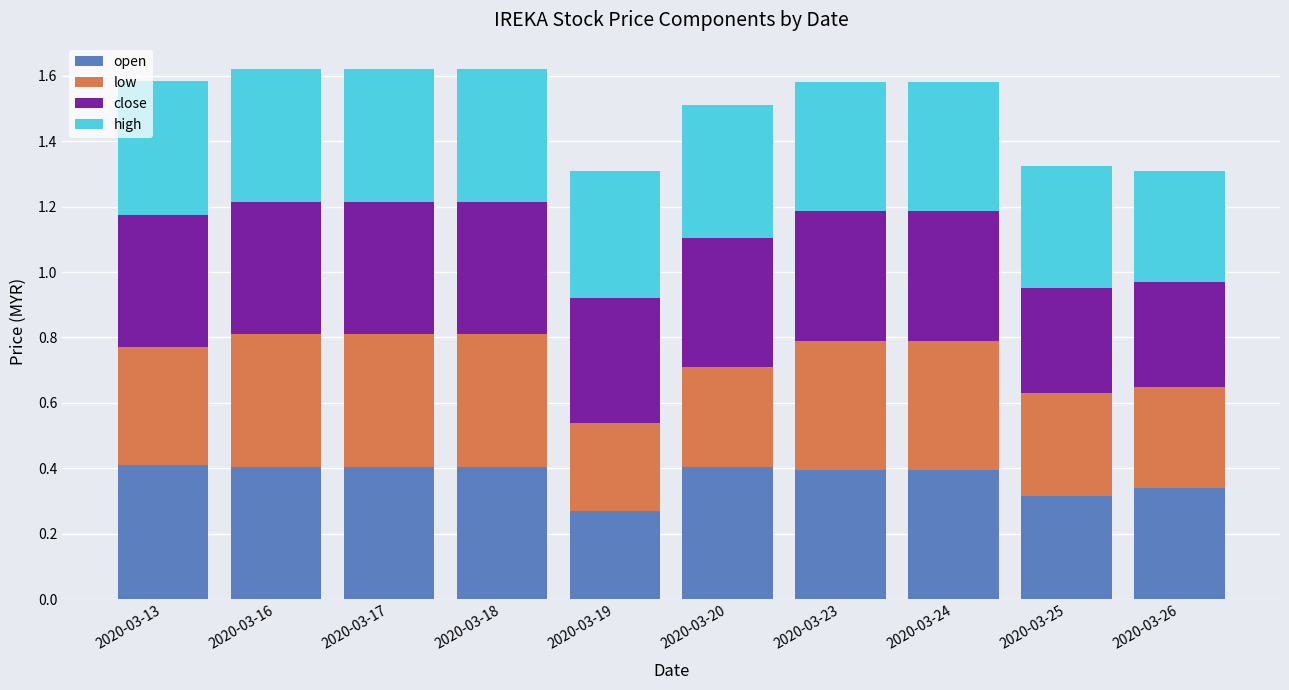

The value of open at 2020-03-16 is 0.2. True or false?

False